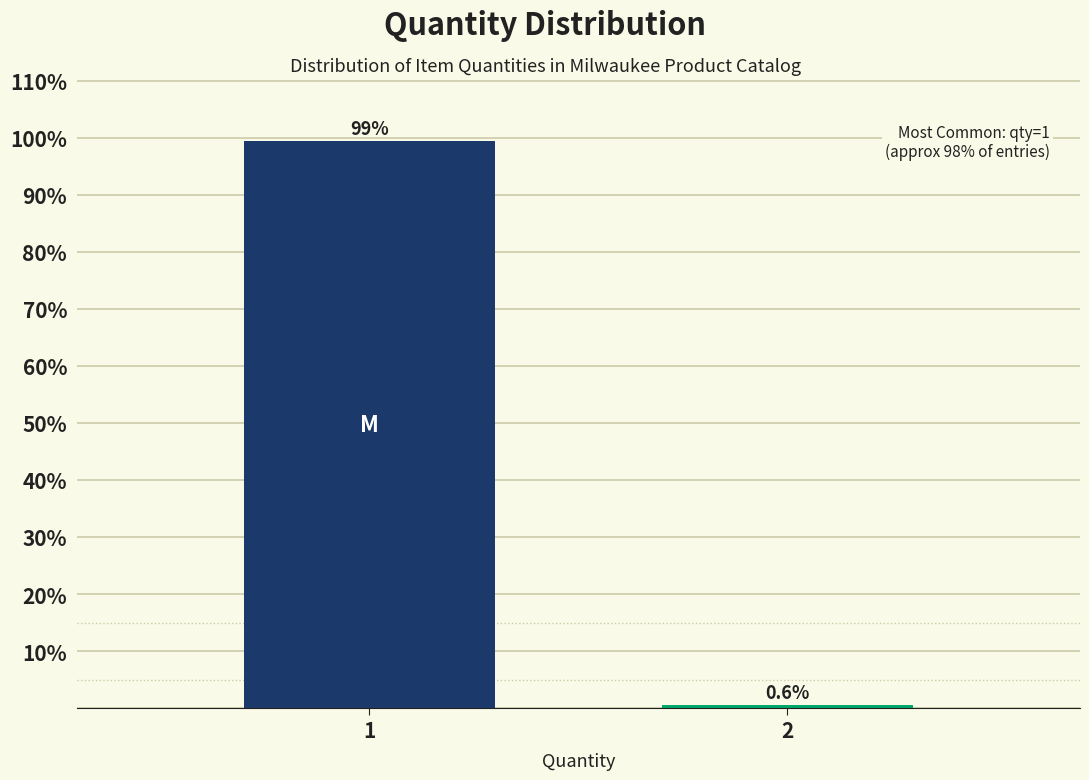

Reading right to left, what are all the values shown in this chart?

2=0.6	1=99.4